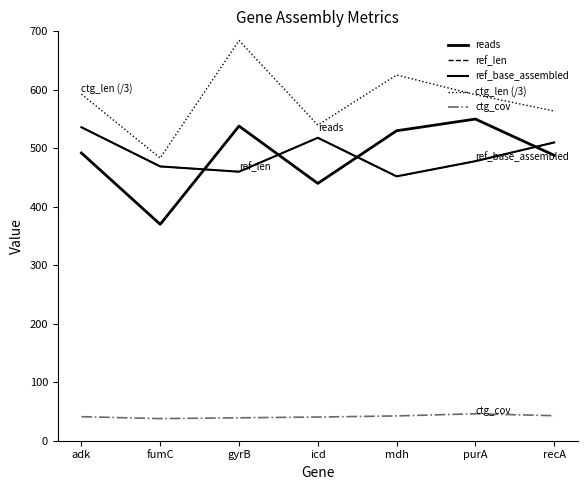

What is the total value across all series at icd?

2056.2